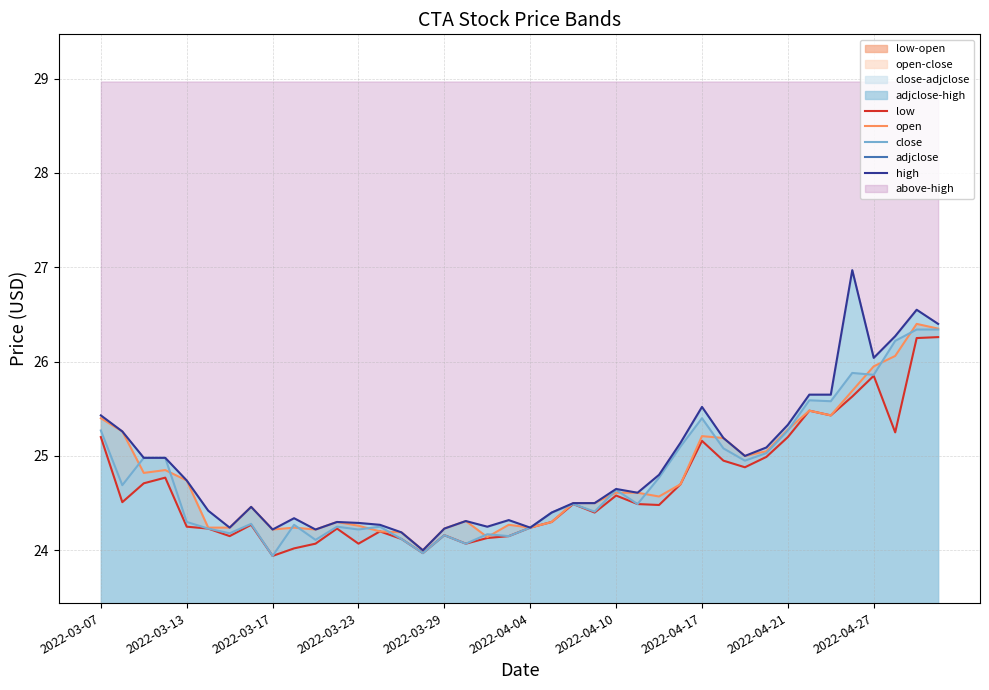

Reading left to right, what are all the values shown in this chart?

low: 25.2	24.5	24.7	24.8	24.2	24.2	24.1	24.3	23.9	24.0	24.1	24.2	24.1	24.2	24.1	24.0	24.2	24.1	24.1	24.1	24.2	24.3	24.5	24.4	24.6	24.5	24.5	24.7	25.2	24.9	24.9	25.0	25.2	25.5	25.4	25.6	25.9	25.2	26.2	26.3
open: 25.4	25.3	24.8	24.9	24.7	24.2	24.2	24.5	24.2	24.2	24.2	24.3	24.3	24.2	24.2	24.0	24.2	24.3	24.1	24.3	24.2	24.3	24.5	24.5	24.6	24.6	24.6	24.7	25.2	25.2	25.0	25.1	25.3	25.5	25.4	25.7	25.9	26.1	26.4	26.4
close: 25.3	24.7	25.0	25.0	24.3	24.2	24.2	24.3	23.9	24.3	24.1	24.2	24.2	24.2	24.1	24.0	24.2	24.1	24.2	24.1	24.2	24.4	24.5	24.4	24.6	24.5	24.8	25.1	25.4	25.1	24.9	25.0	25.3	25.6	25.6	25.9	25.9	26.2	26.3	26.3
adjclose: 21.8	21.3	21.5	21.5	20.9	20.9	20.8	20.9	20.6	20.9	20.8	20.9	20.9	20.9	20.8	20.6	20.8	20.7	20.8	20.8	20.9	21.0	21.1	21.0	21.2	21.1	21.3	21.6	21.9	21.6	21.5	21.6	21.8	22.1	22.0	22.3	22.3	22.6	22.7	22.7
high: 25.4	25.3	25.0	25.0	24.7	24.4	24.2	24.5	24.2	24.3	24.2	24.3	24.3	24.3	24.2	24.0	24.2	24.3	24.2	24.3	24.2	24.4	24.5	24.5	24.6	24.6	24.8	25.1	25.5	25.2	25.0	25.1	25.3	25.6	25.6	27.0	26.0	26.3	26.6	26.4